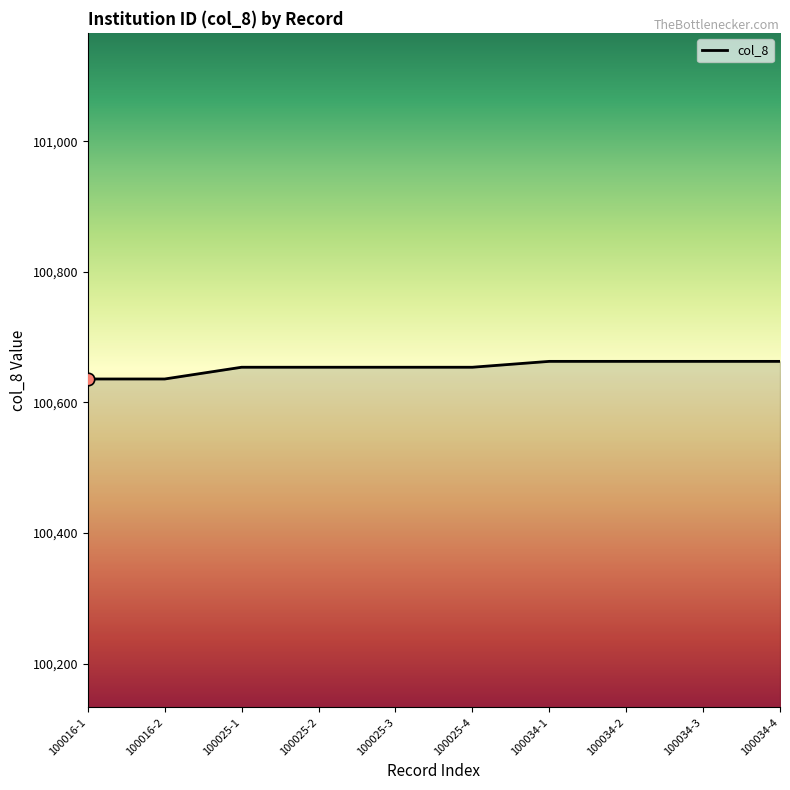

What is the ratio of the value at 100016-1 to the value at 100025-1?

1.0